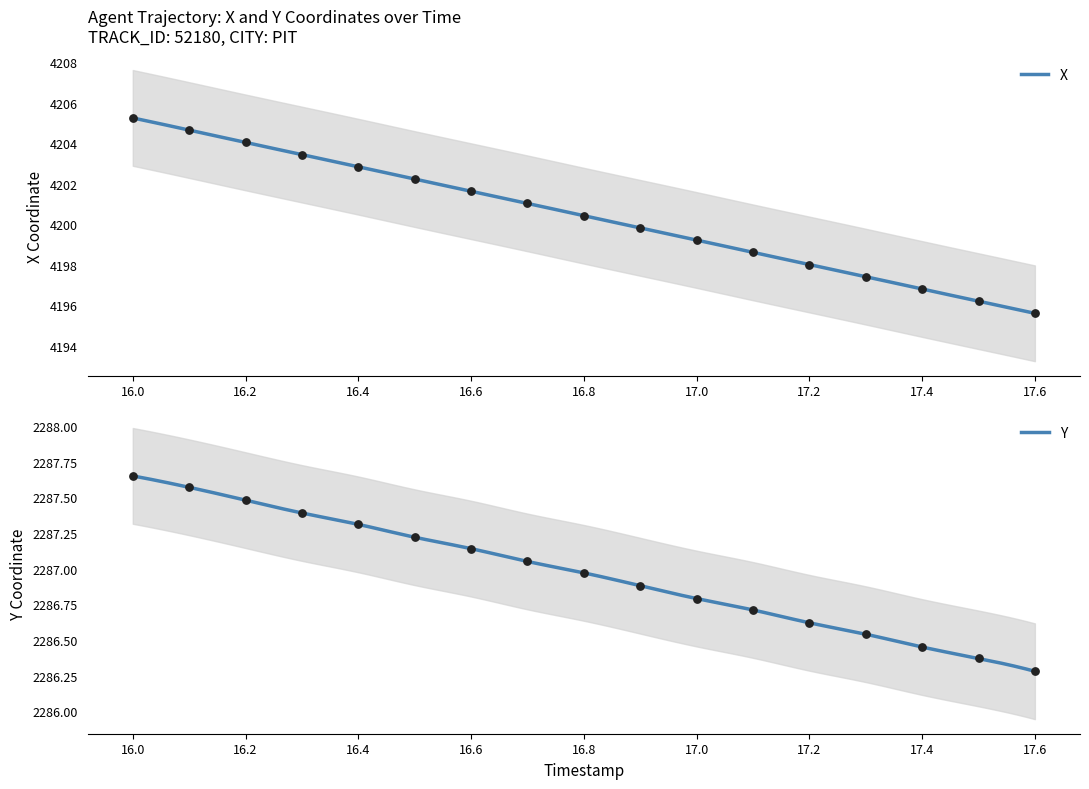

Which series reaches the maximum Y coordinate?

X